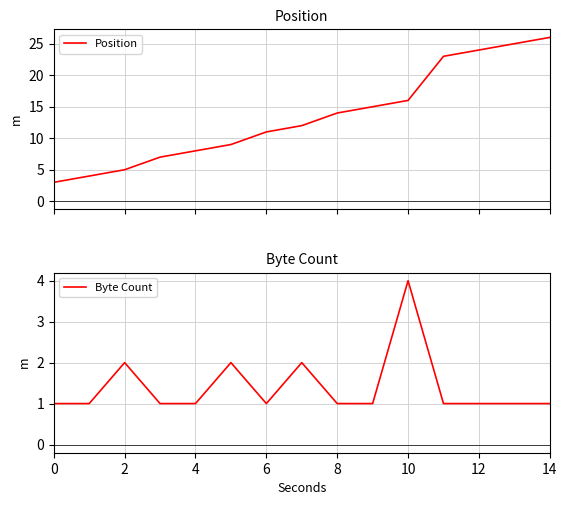

Which category has the highest value in the Byte Count series?

10